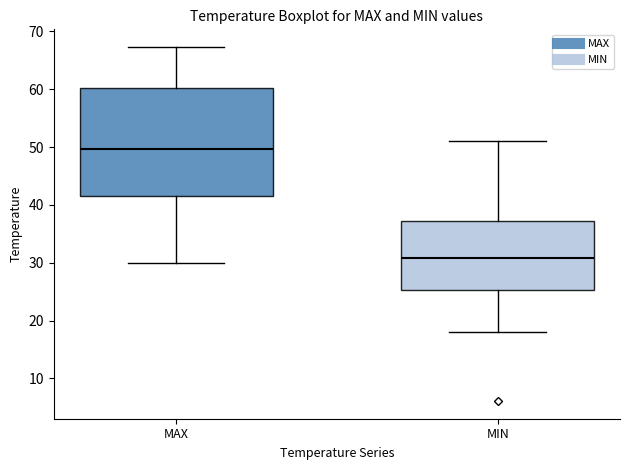

Which box's median line is the lowest?

MIN